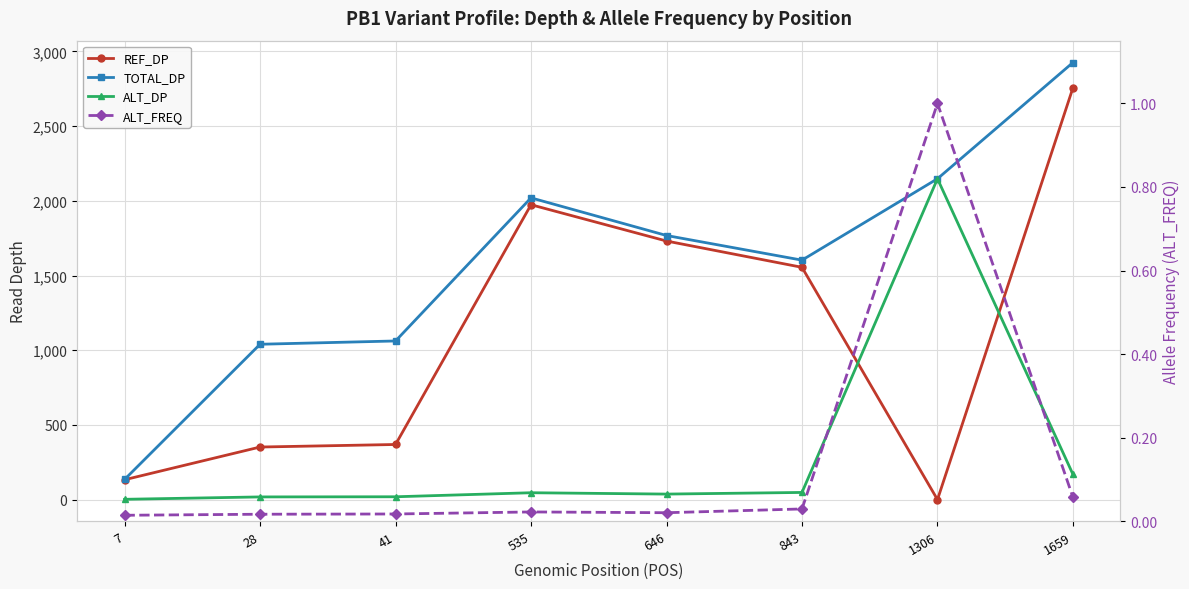

Rank the series at 1306 from lowest to highest value.

REF_DP, ALT_FREQ, TOTAL_DP, ALT_DP